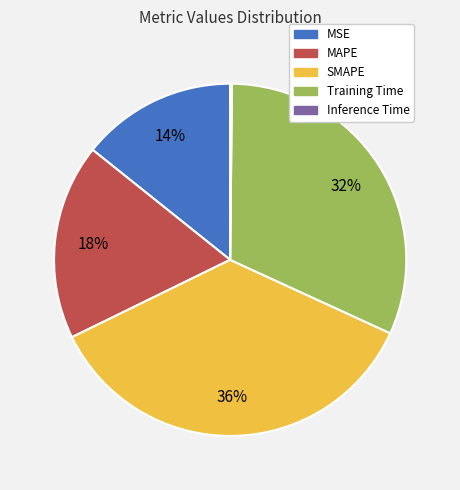

Is it true that MSE is 14% of the pie?

True